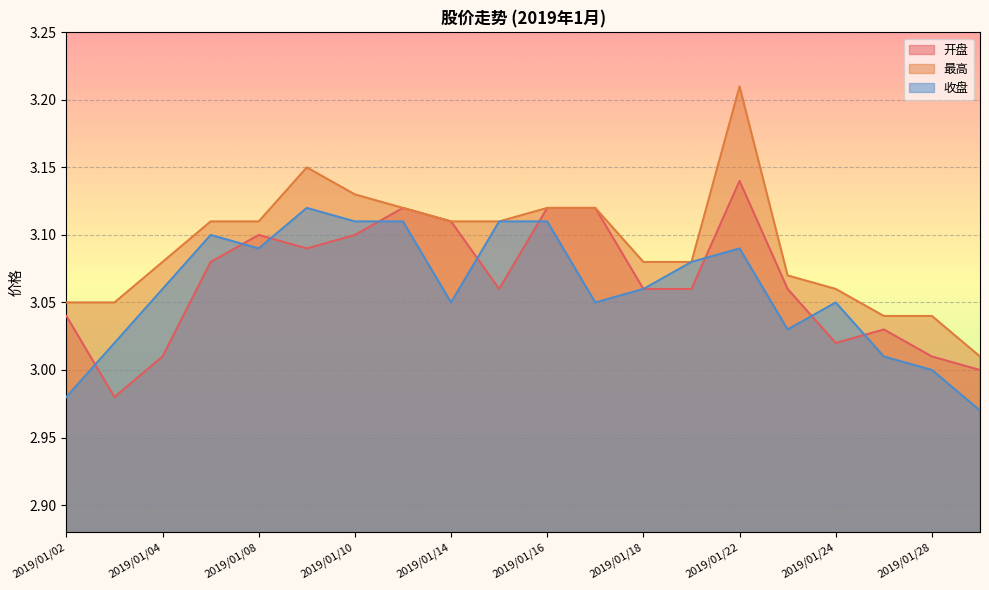

The 最高 series shows 3.1 at 2019/01/24. True or false?

True